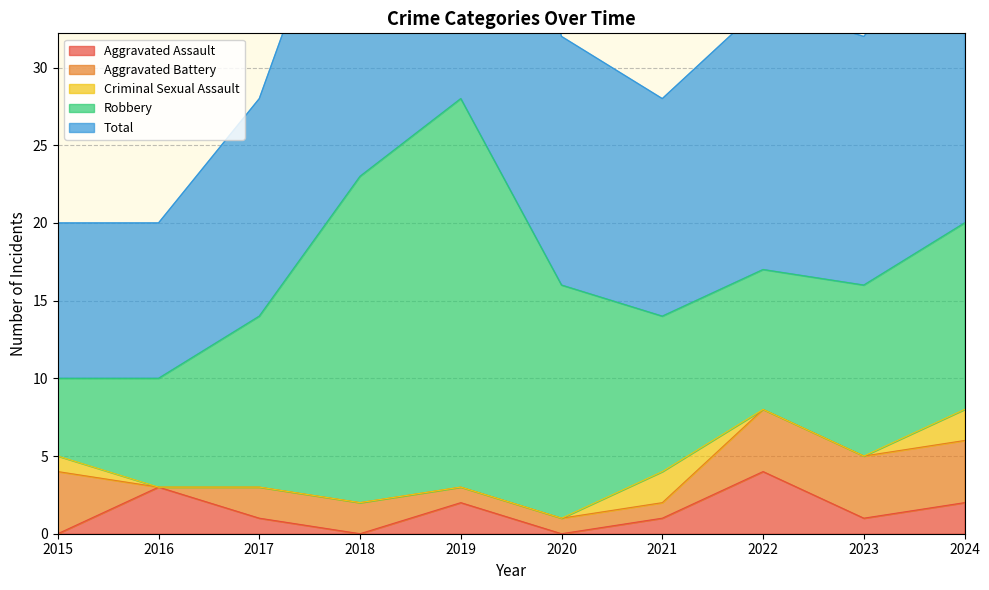

What is the difference between the second highest and minimum values in the Aggravated Battery series?

4